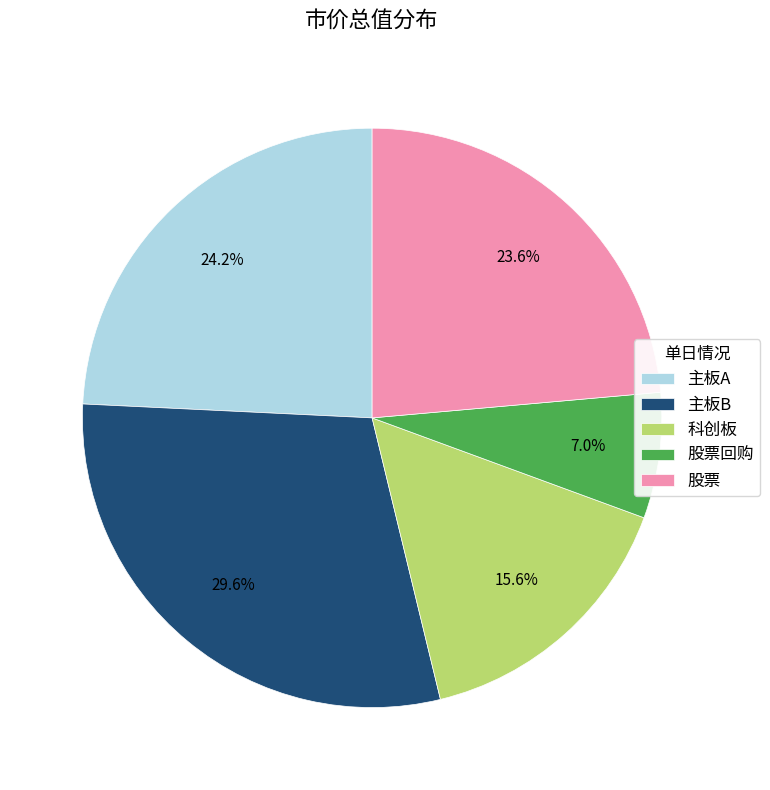

Combined, do 科创板 and 股票 account for over 50%?

No